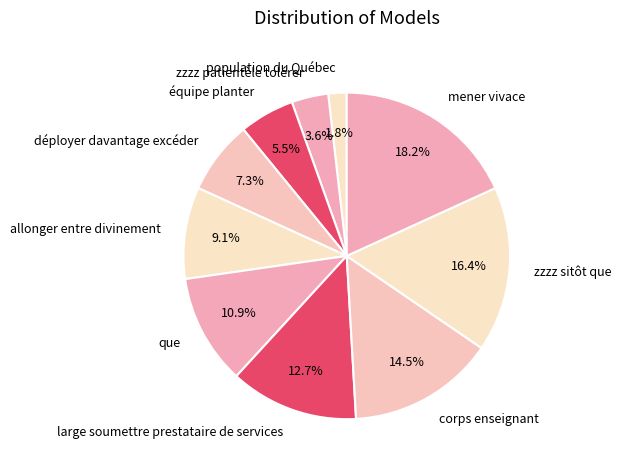

Is there a majority slice in this chart?

No